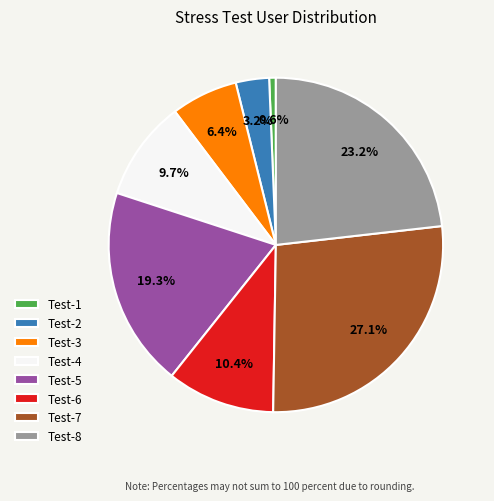

Which category has the smallest portion of the pie?

Test-1